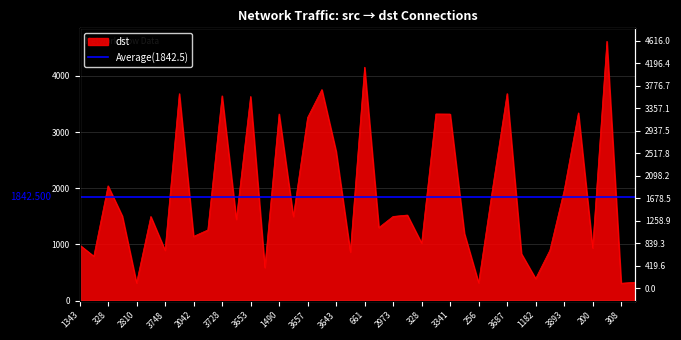

Reading left to right, what are all the values shown in this chart?

993	791	2044	1506	316	1498	898	3685	1144	1258	3646	1448	3635	590	3323	1498	3259	3757	2657	866	4156	1301	1499	1524	1024	3323	3321	1198	319	2033	3686	837	393	897	1960	3342	939	4616	310	328